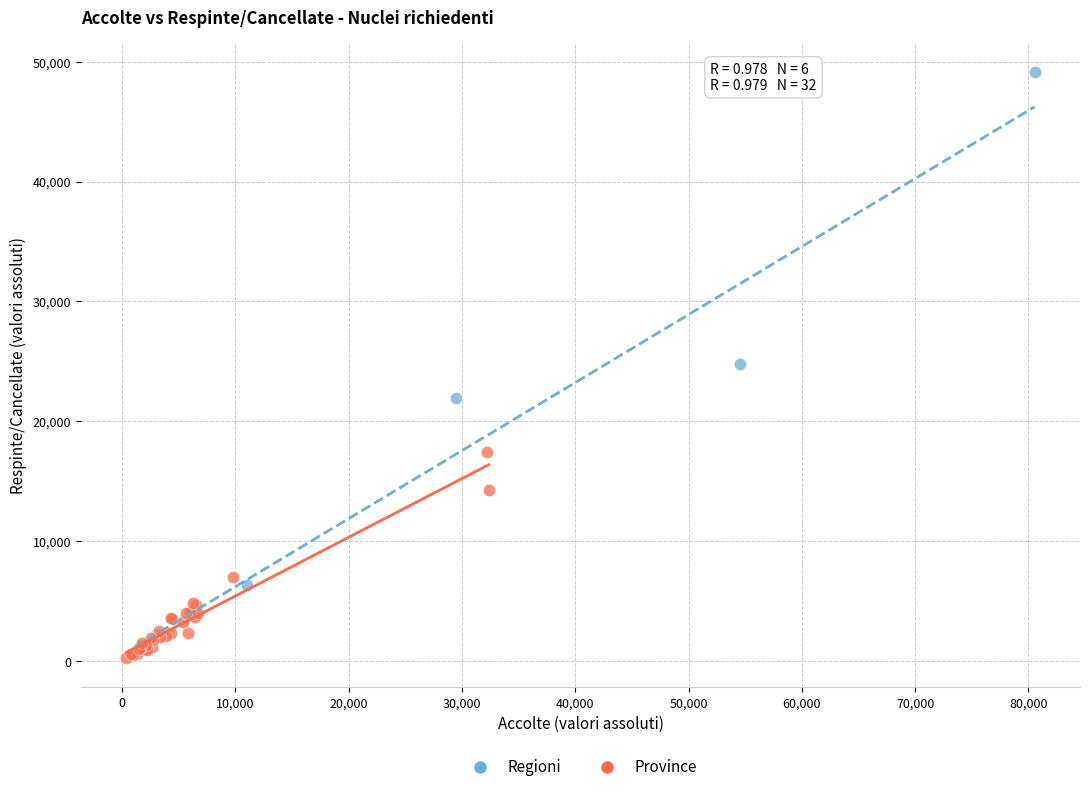

Which series reaches the maximum Y coordinate?

Regioni